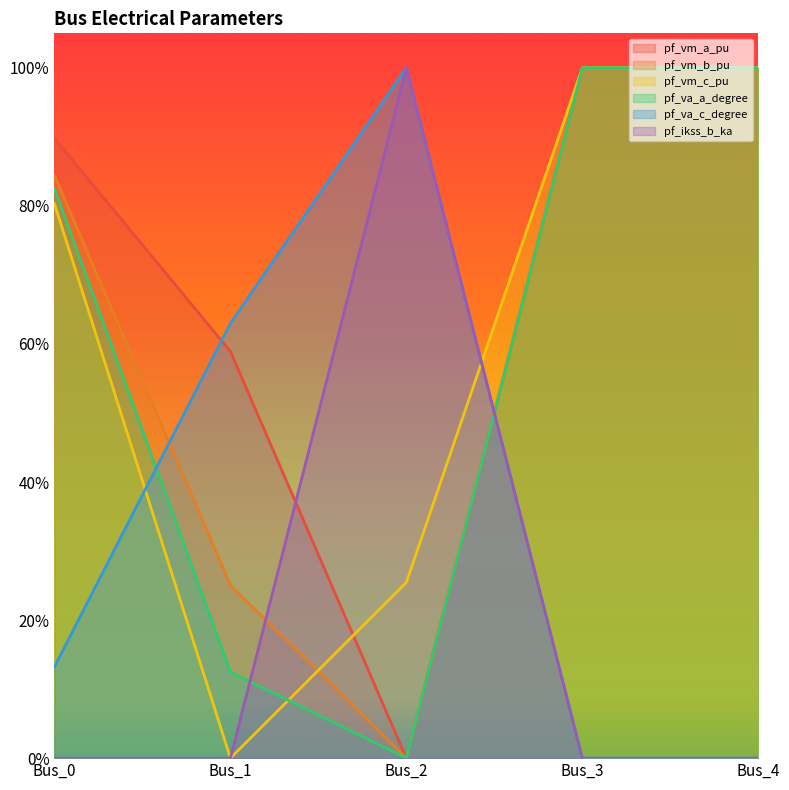

The pf_vm_a_pu series shows 0.4 at Bus_1. True or false?

False